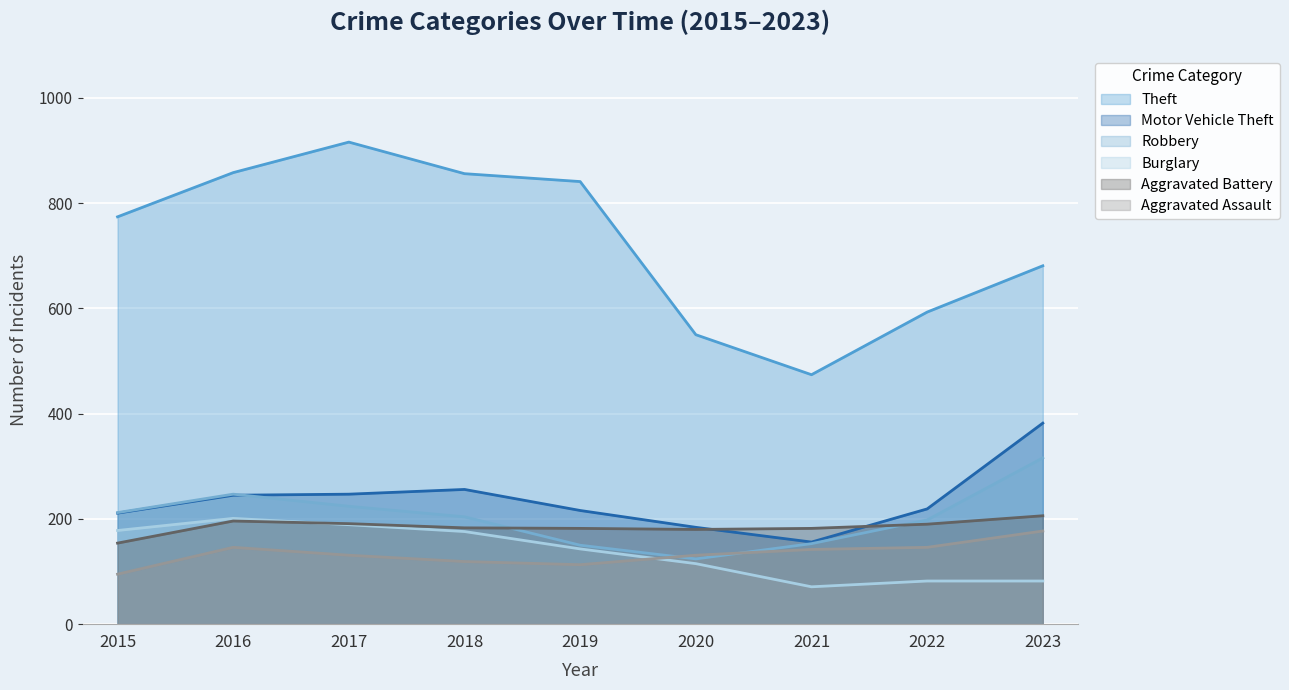

Which series has the largest range (max minus min)?

Theft